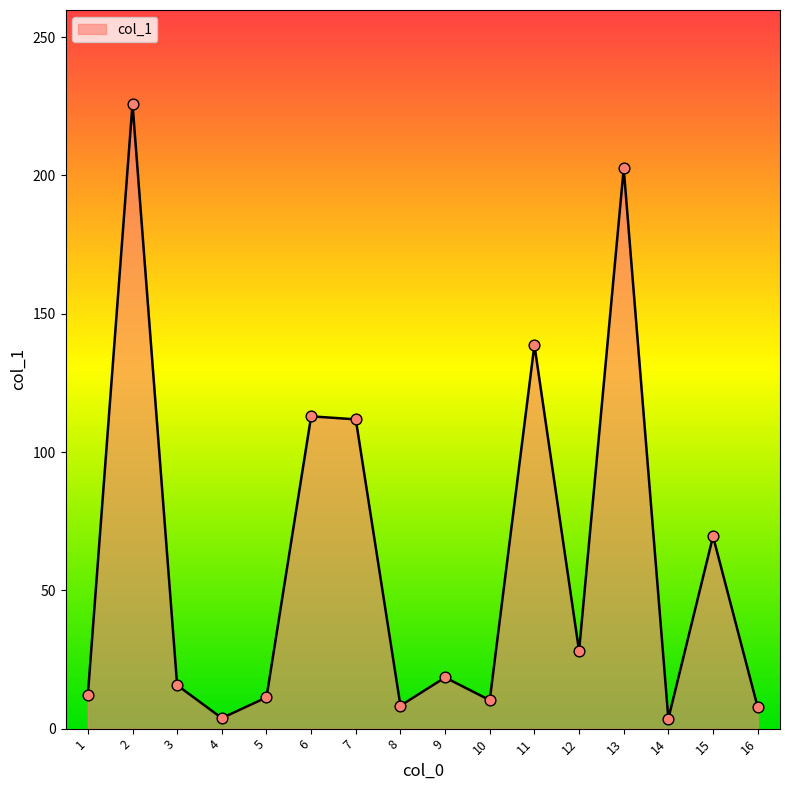

What is the change in value from 2 to 6?

-113.0